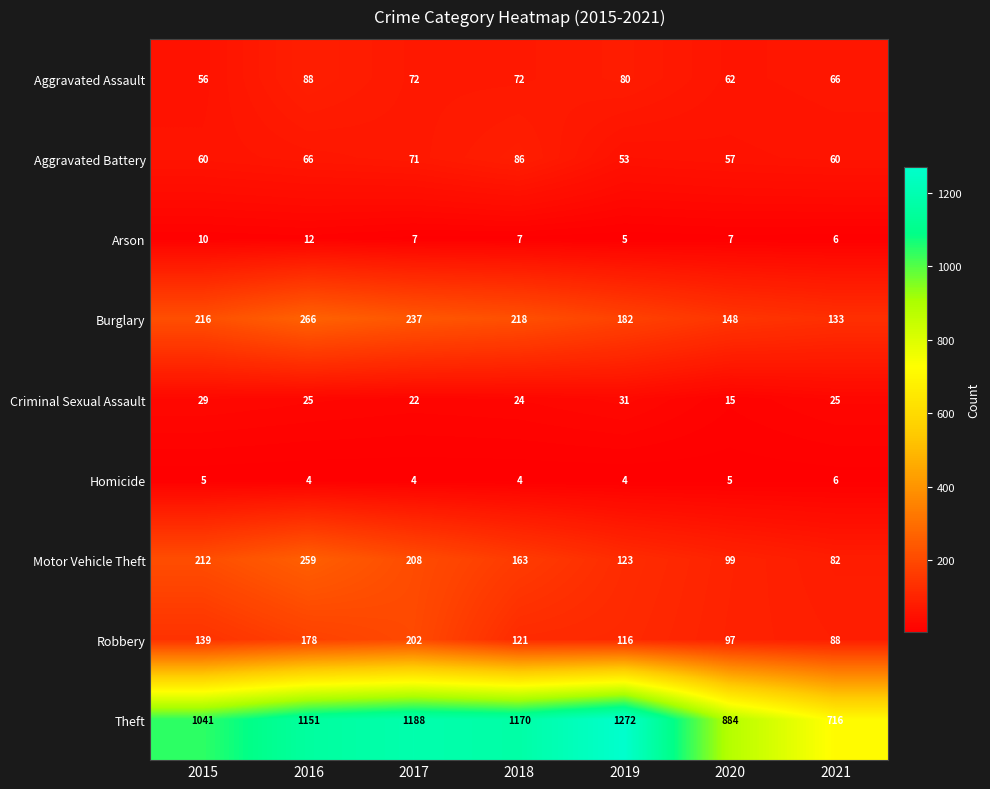

Which series has the widest spread of values?

Theft